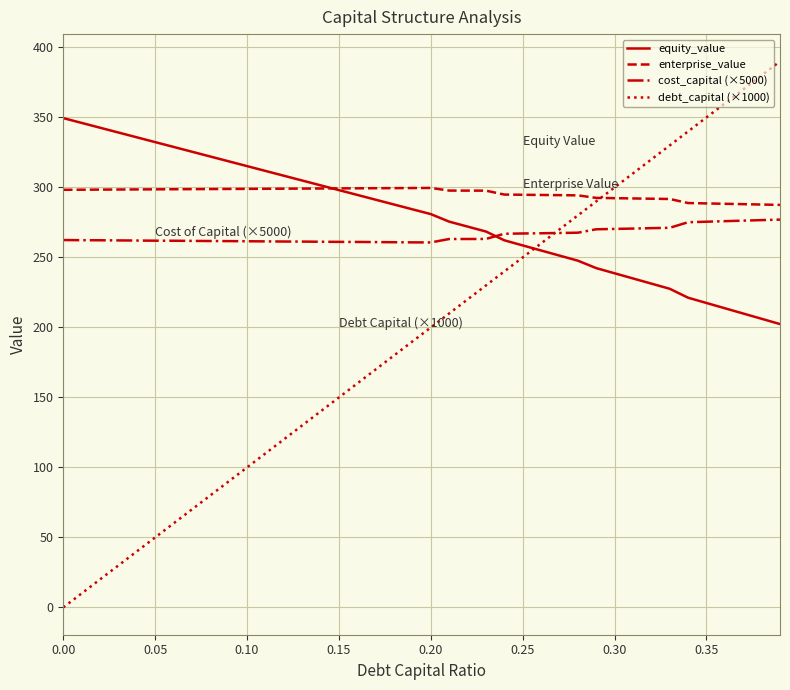

How many series are shown in this chart?

4